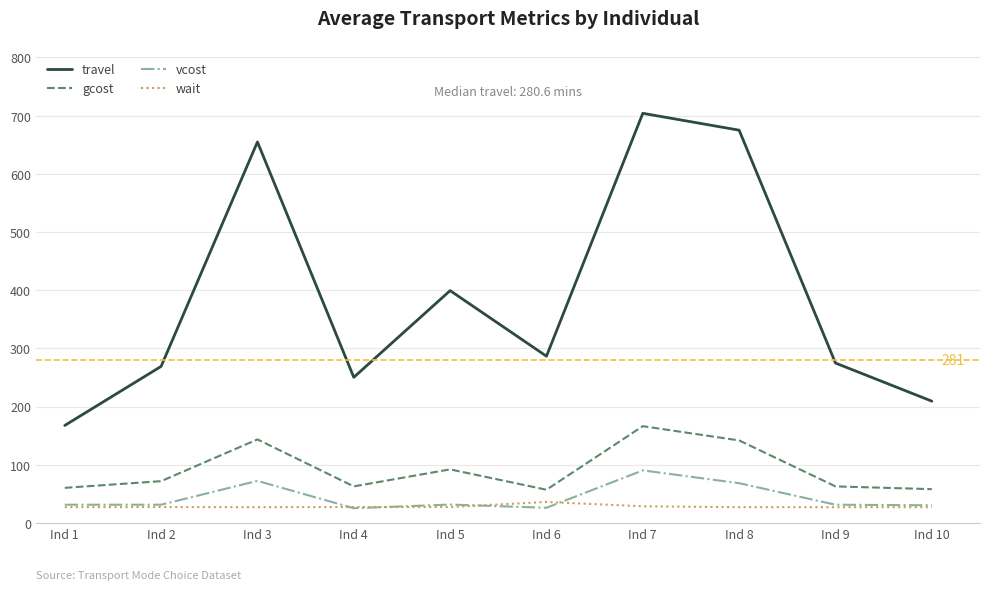

True or false: travel and gcost intersect in this chart.

False